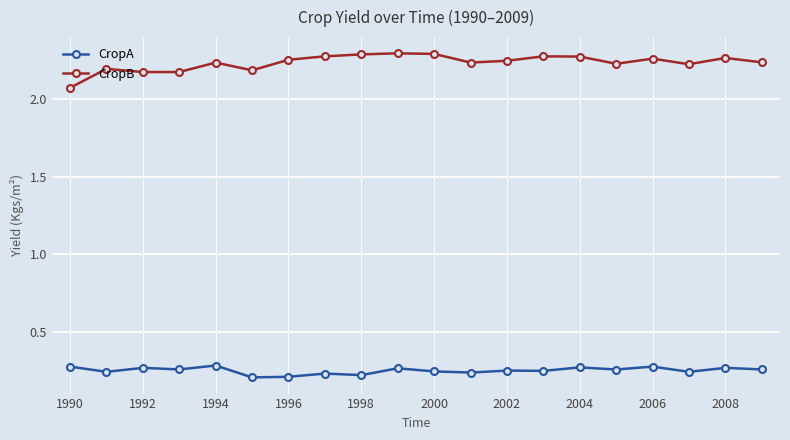

What is the sum of all CropB values?

44.7